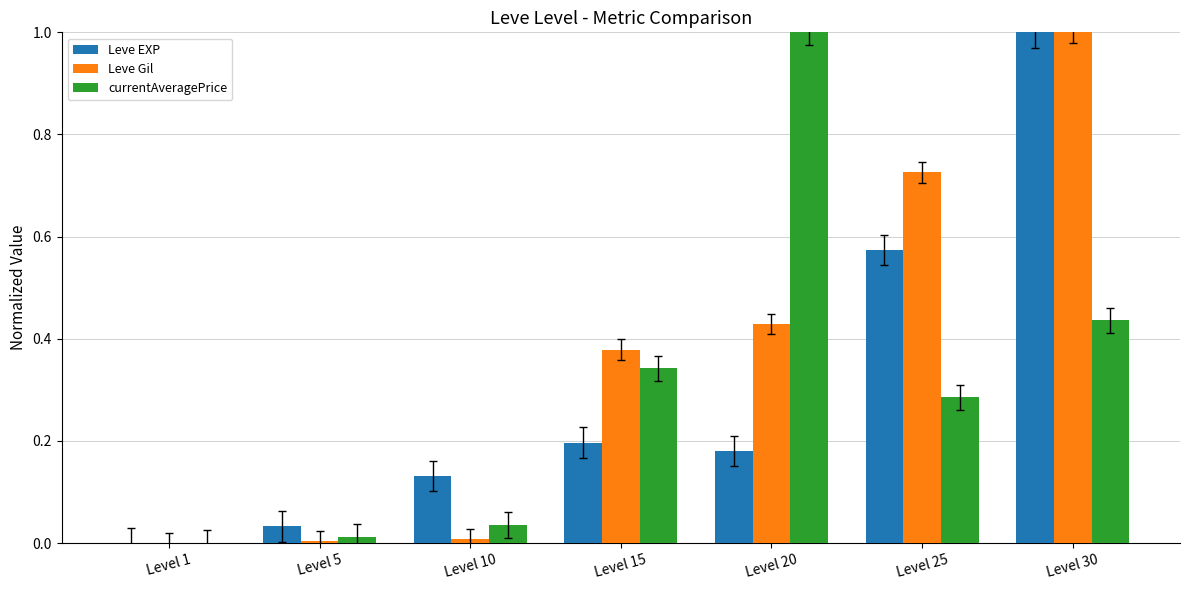

Which series changed the most between Level 10 and Level 30?

Leve Gil